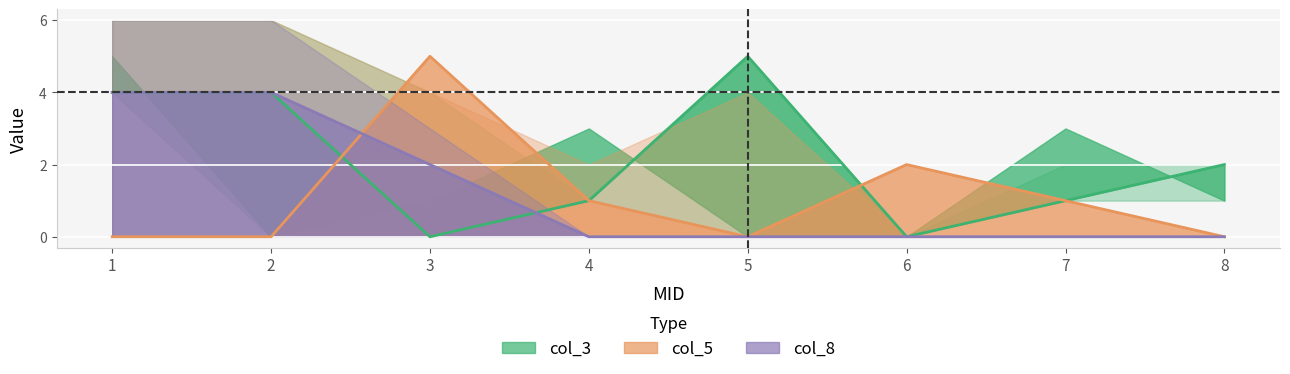

In col_5, how many points are lower than both neighbors (excluding endpoints)?

1